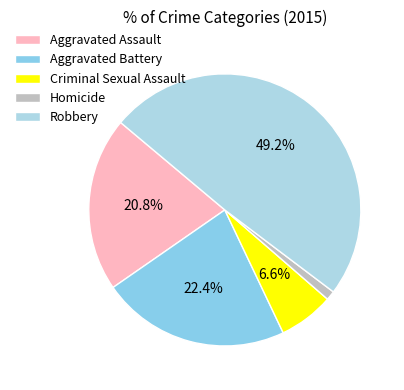

How many segments does this pie chart have?

5